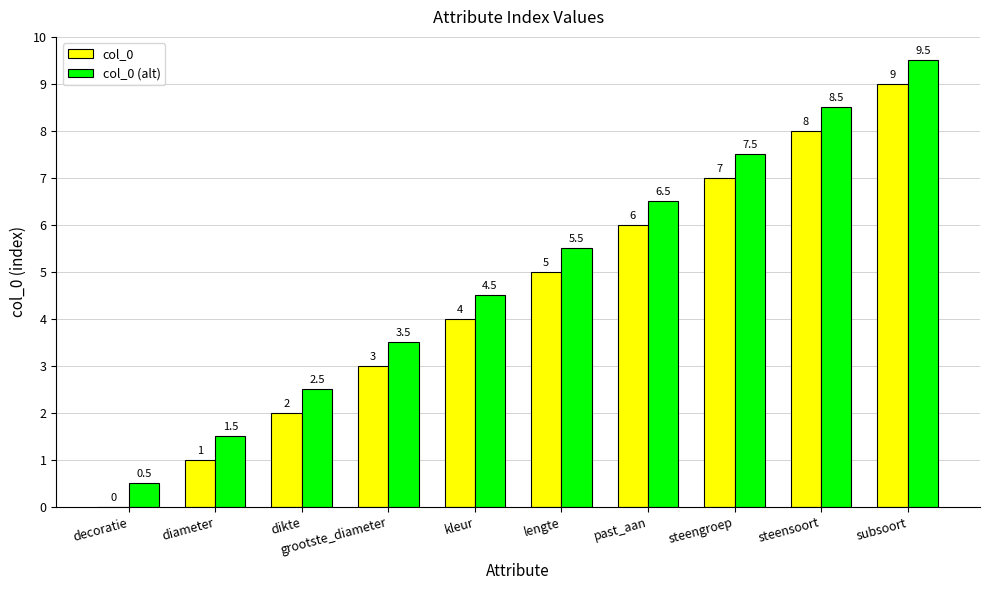

Is it true that col_0 (alt) equals 4.5 at kleur?

True